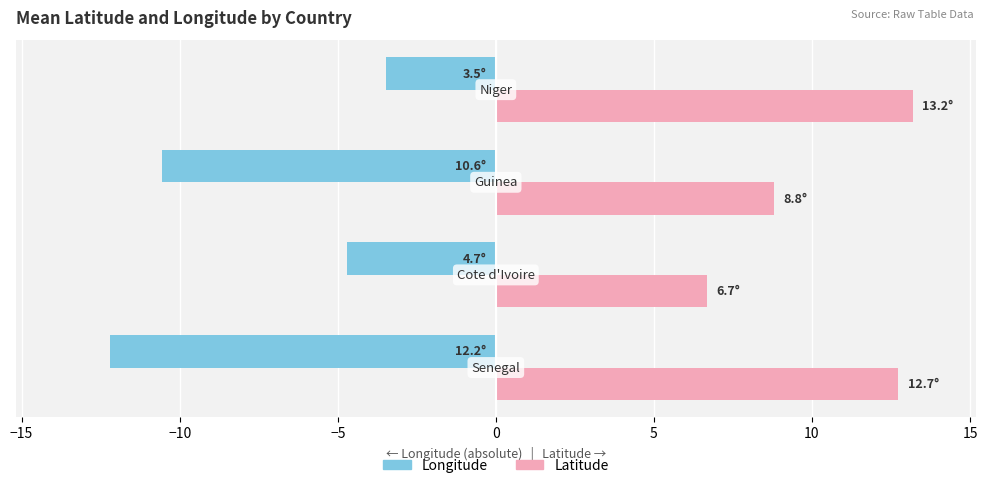

What is the greatest value displayed?

13.2